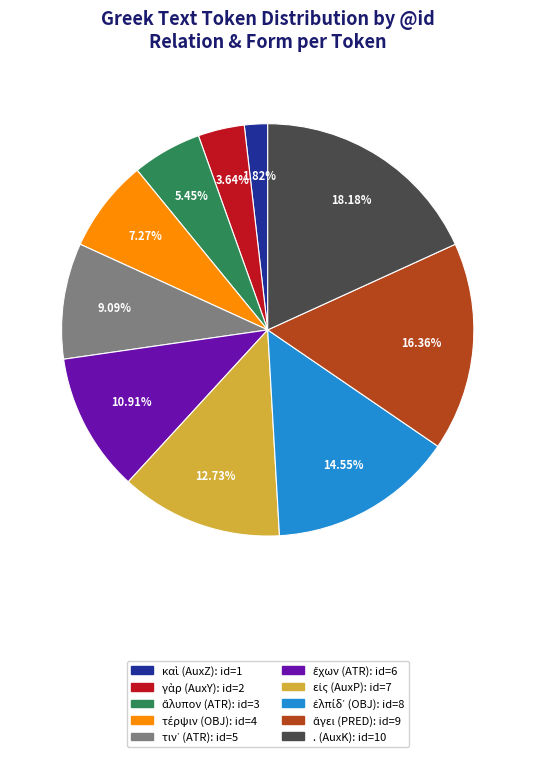

Is there any slice that represents more than half of the pie?

No